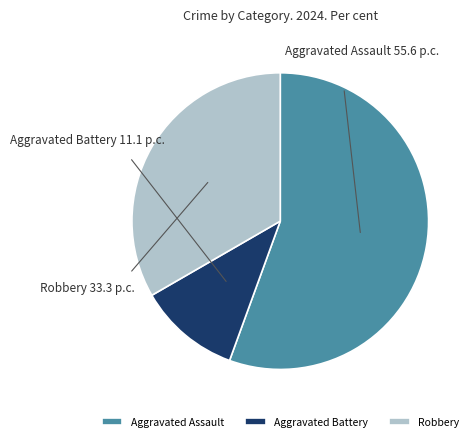

Approximately how many times larger is the value at Aggravated Assault compared to Robbery?

1.7